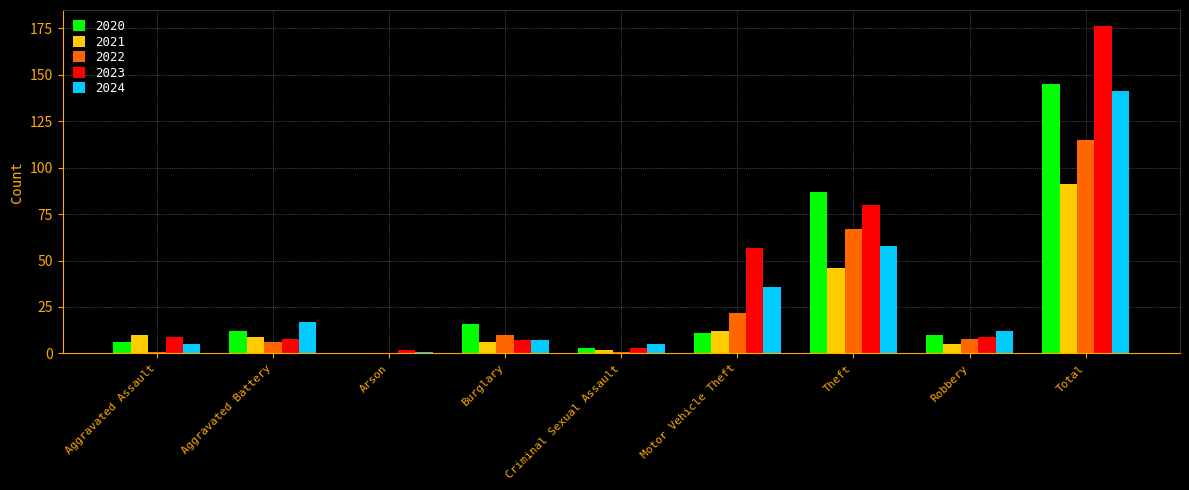

True or false: 2022 has a value of 10 at Burglary.

True